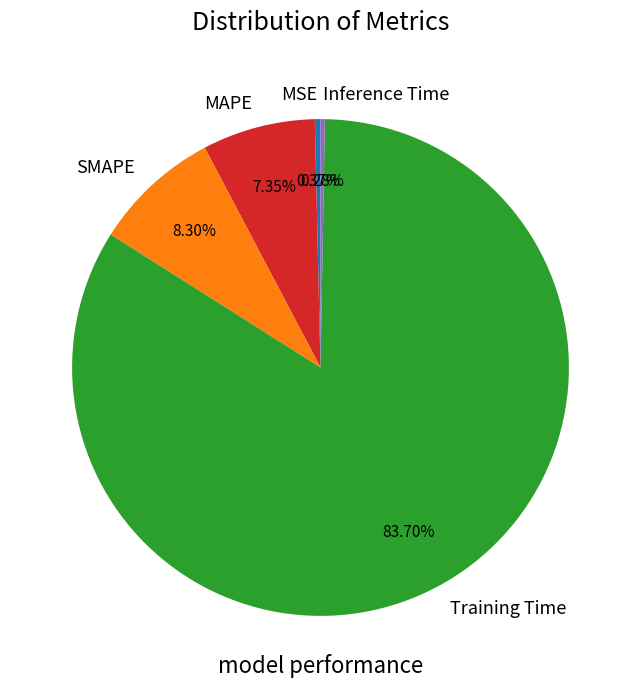

To the nearest percent, what is the difference between the largest and smallest slice percentages?

83%